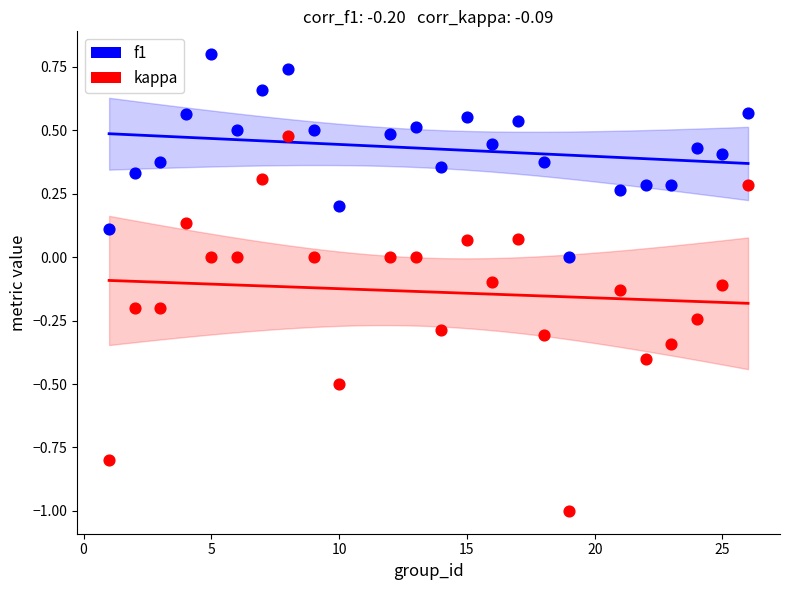

Across all data points, what is the range of Y values (max minus min)?

1.8